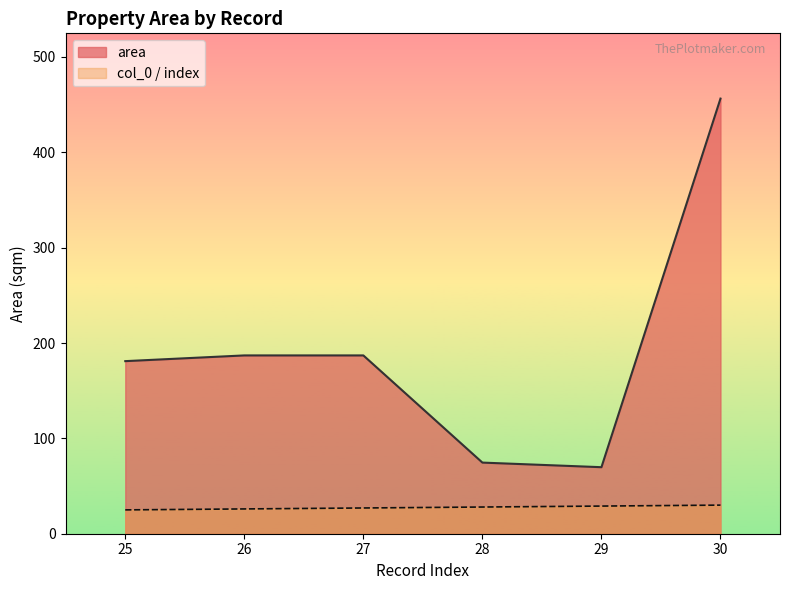

At how many categories does at least one series exceed 205?

1